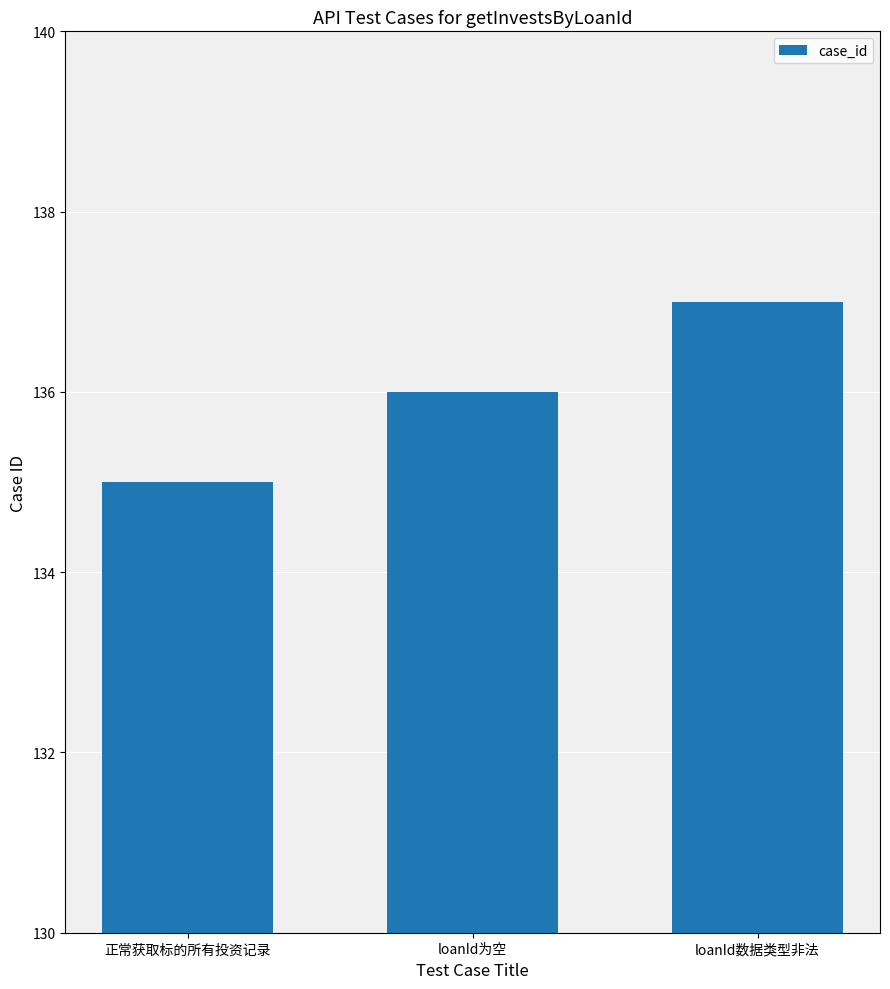

What is the sum of the values at loanId数据类型非法 and 正常获取标的所有投资记录?

272